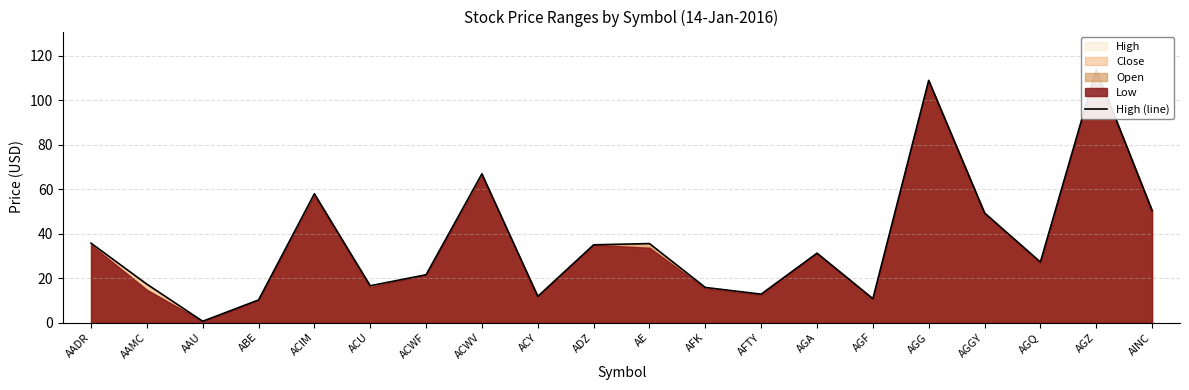

List the labels in order of value, largest first.

AGZ, AGG, ACWV, ACIM, AINC, AGGY, AADR, AE, ADZ, AGA, AGQ, ACWF, AAMC, ACU, AFK, AFTY, ACY, AGF, ABE, AAU